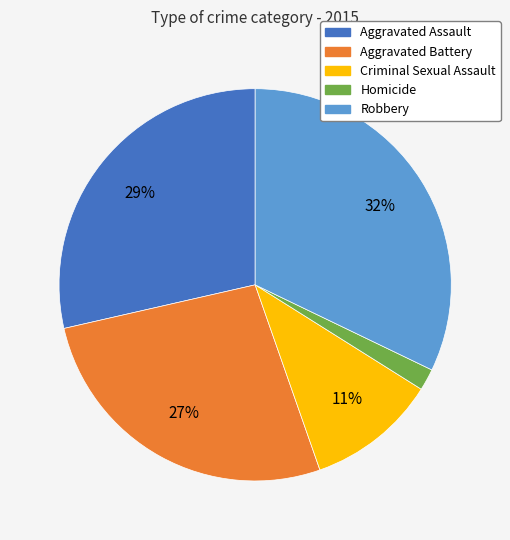

Does Aggravated Assault account for over 50% of the chart?

No